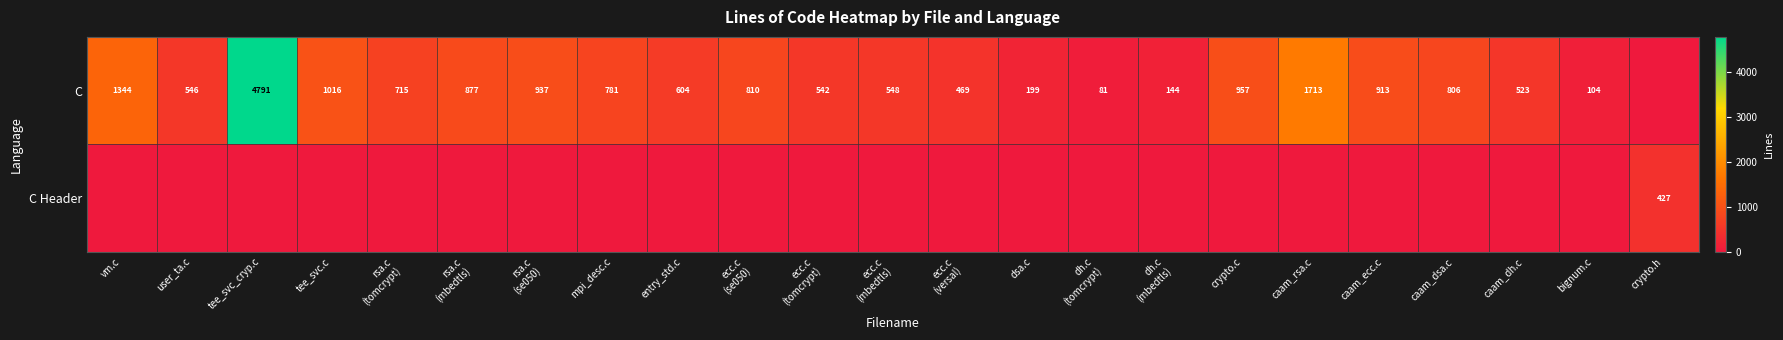

What is the greatest value displayed?

4791